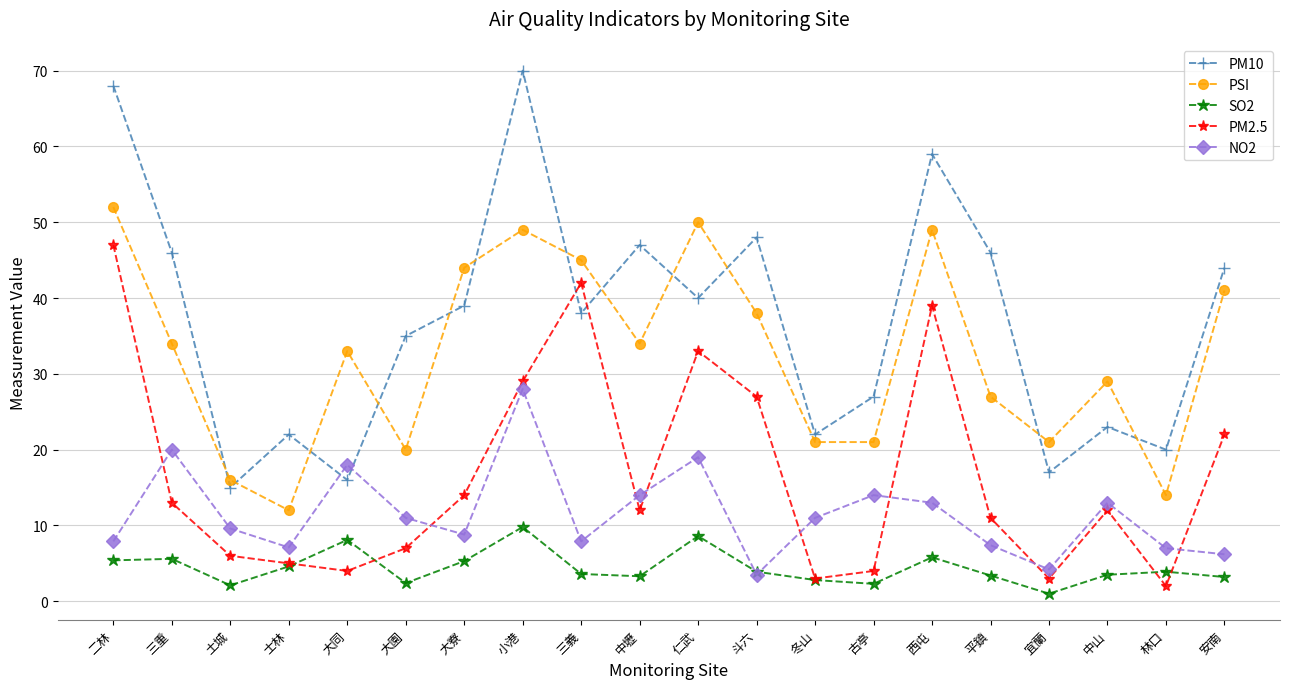

True or false: PM2.5 has a value of 67.1 at 三義.

False